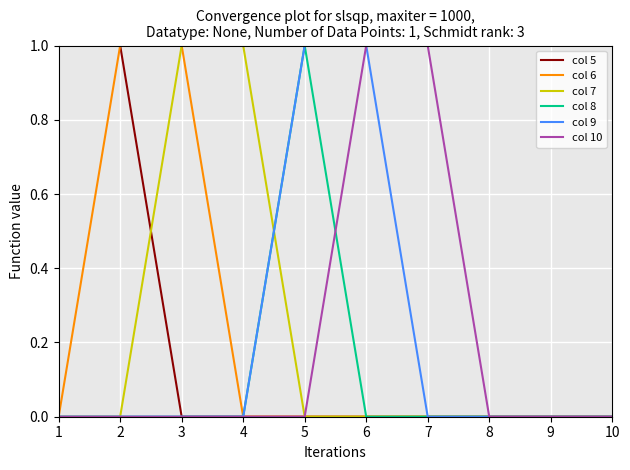

The col 6 series shows -1 at 4. True or false?

False